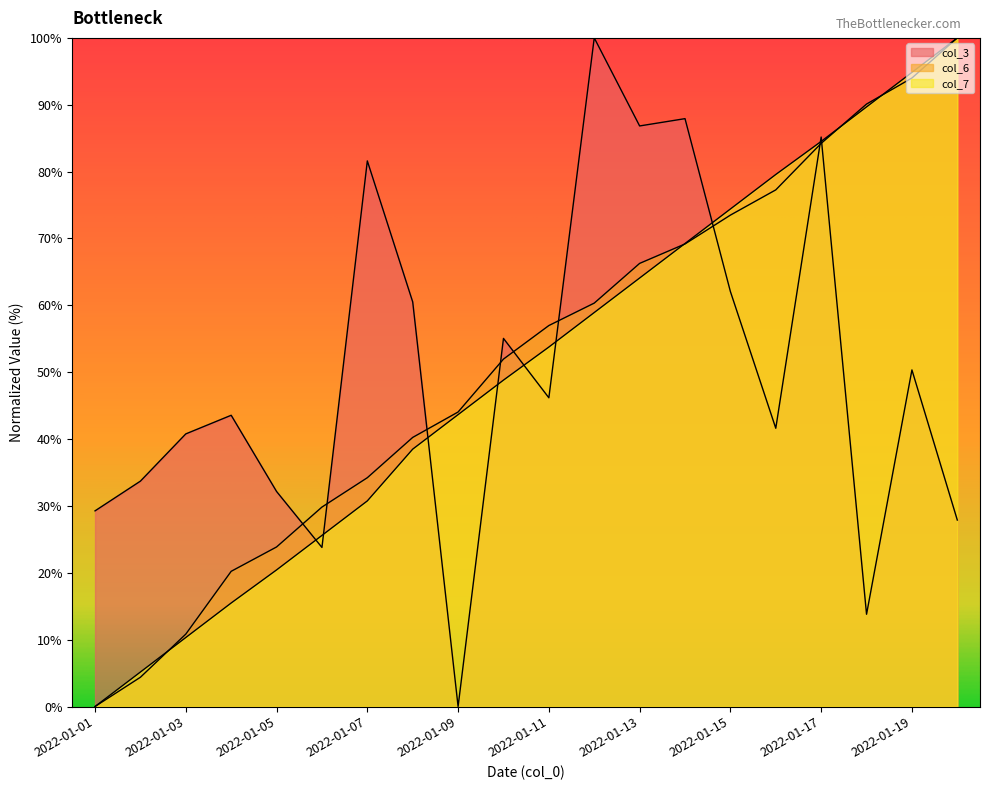

Where is col_7 nearest to the value 50?

2022-01-10